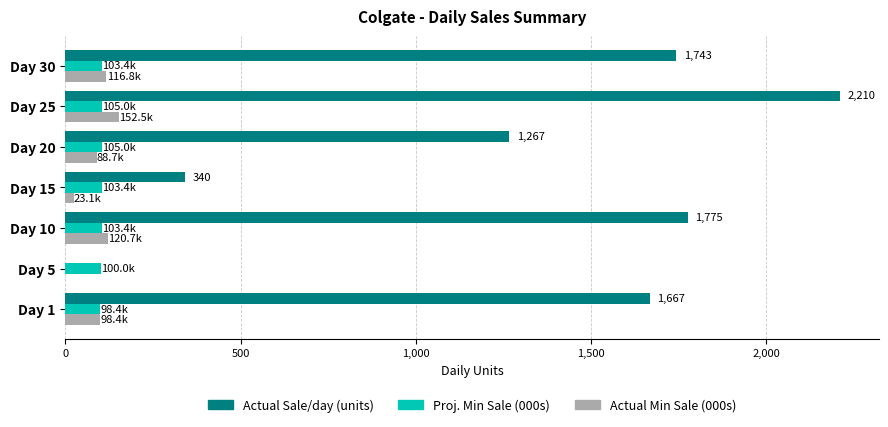

At which label is Actual Sale/day (units) closest to 1105?

Day 20